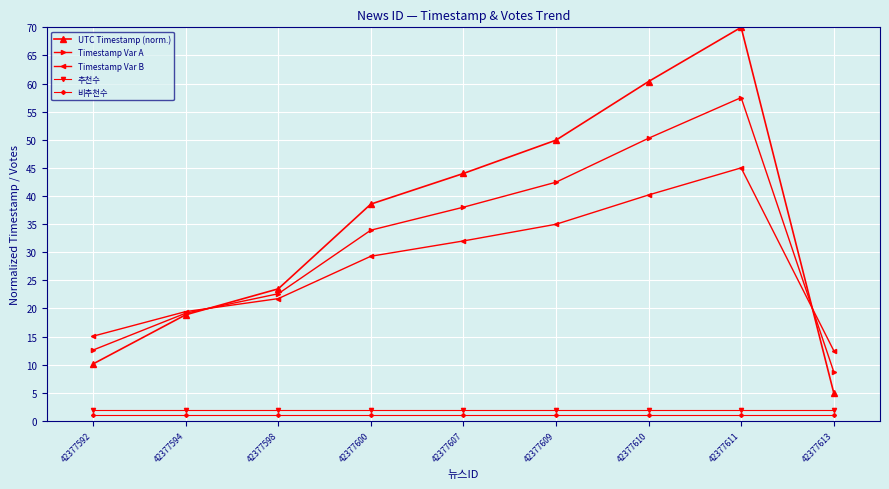

The value of Timestamp Var B at 42377609 is 35.0. True or false?

True